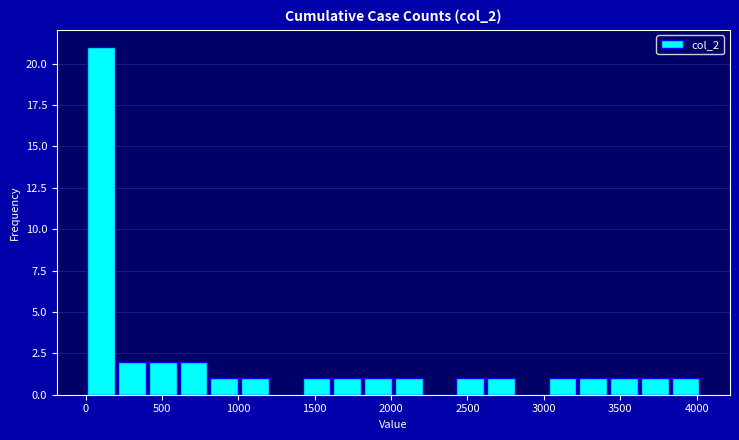

Over which range of the x-axis is the bar tallest?

0 to 200